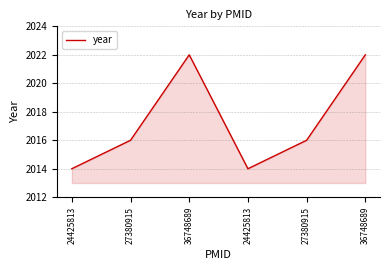

Which label corresponds to the largest value in the chart?

36748689